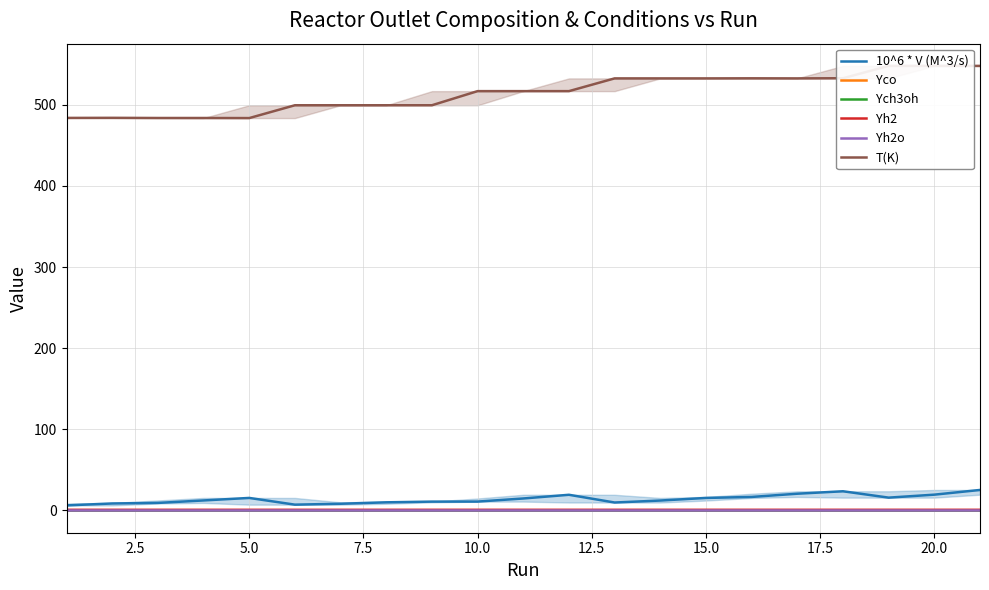

How many interior local peaks does the 10^6 * V (M^3/s) series have?

3